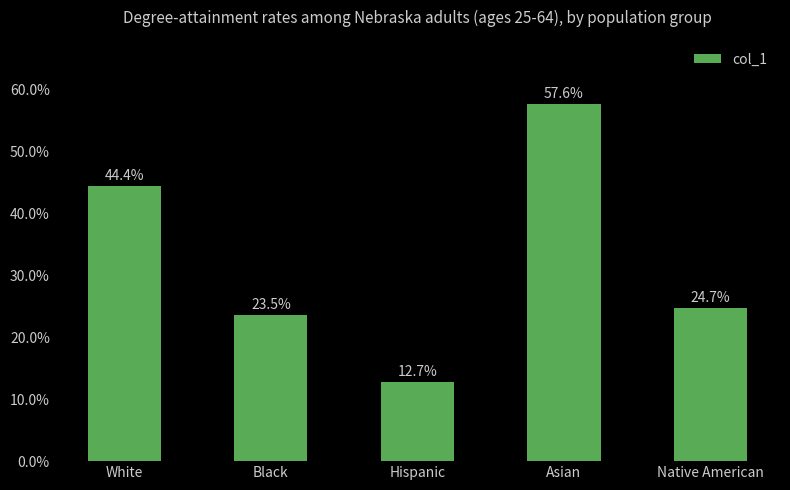

Are the bars horizontal?

No